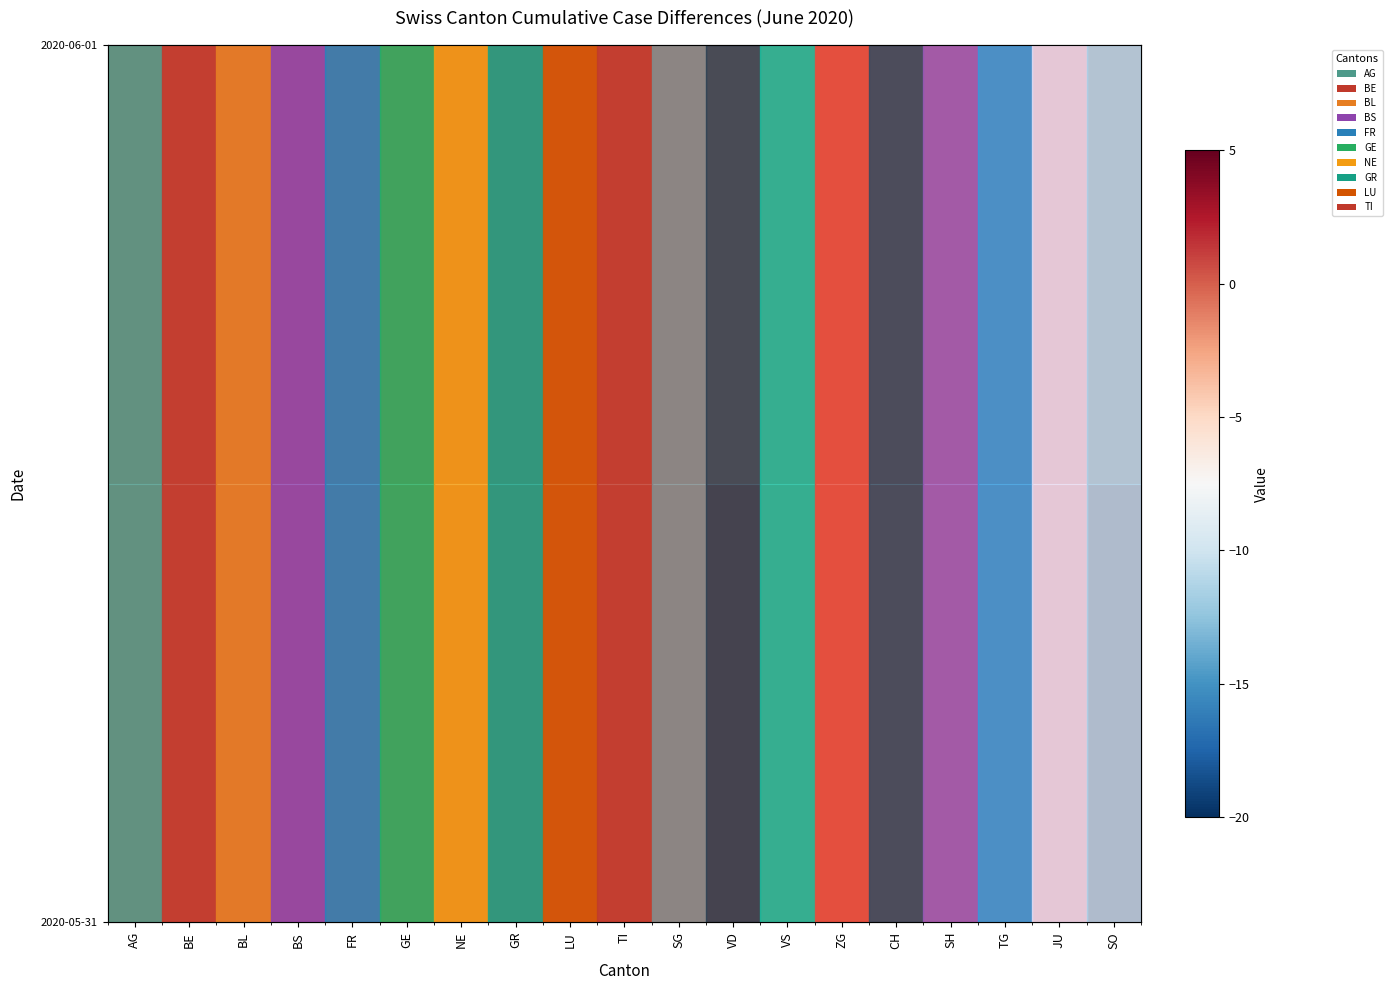

What is the difference between the highest and lowest values at SO?

20